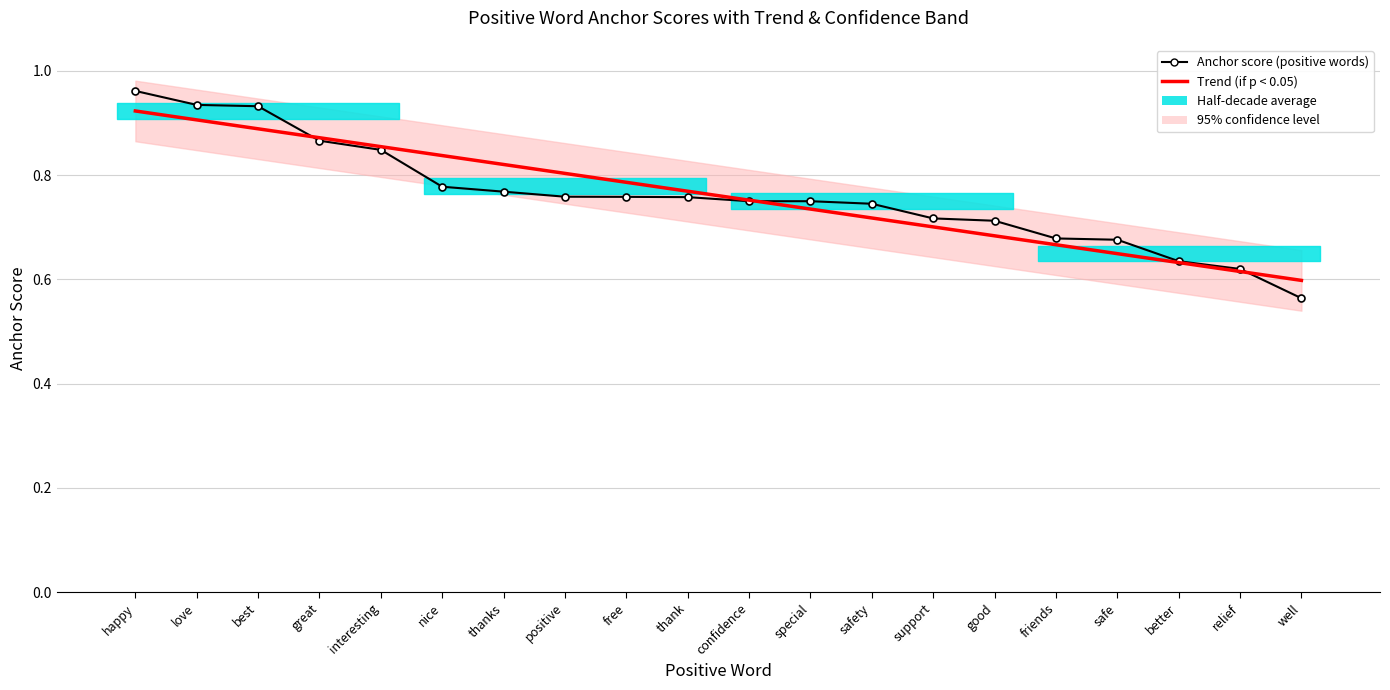

What is the difference between the maximum and minimum values in the Anchor score (positive words) series?

0.4